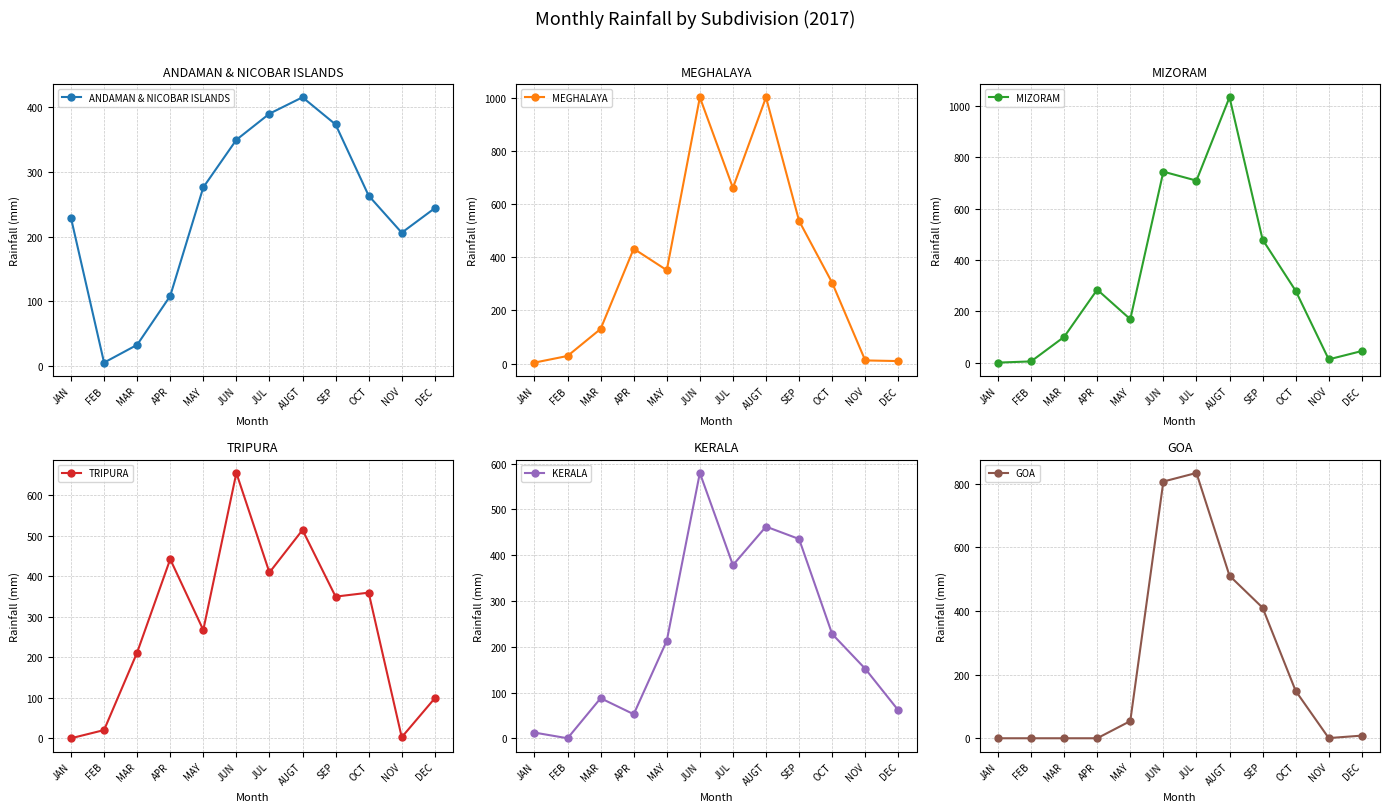

How many data points does each series have?

12